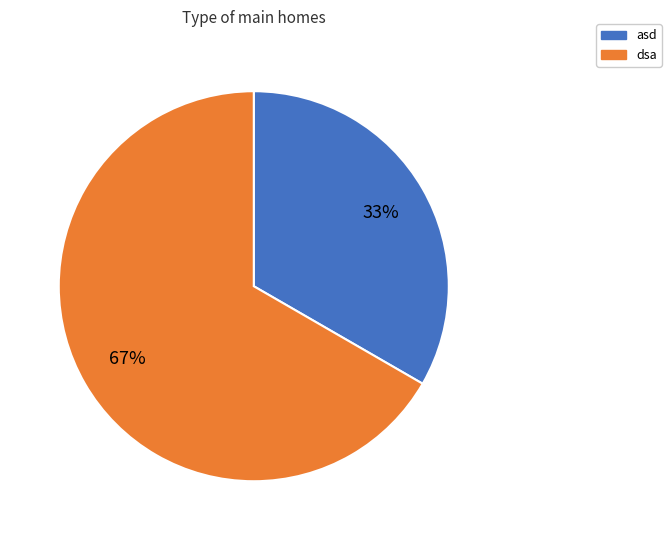

Approximately how many times larger is the value at dsa compared to asd?

2.0